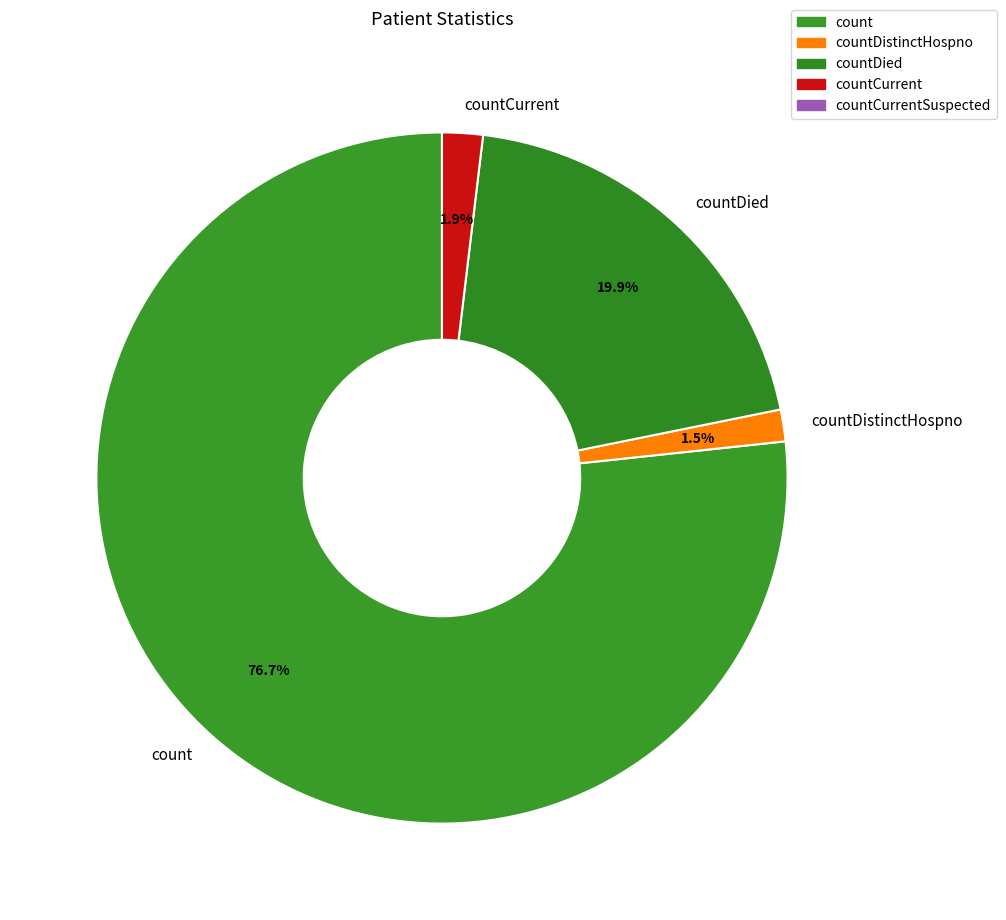

Which has a higher value, count or countDied?

count